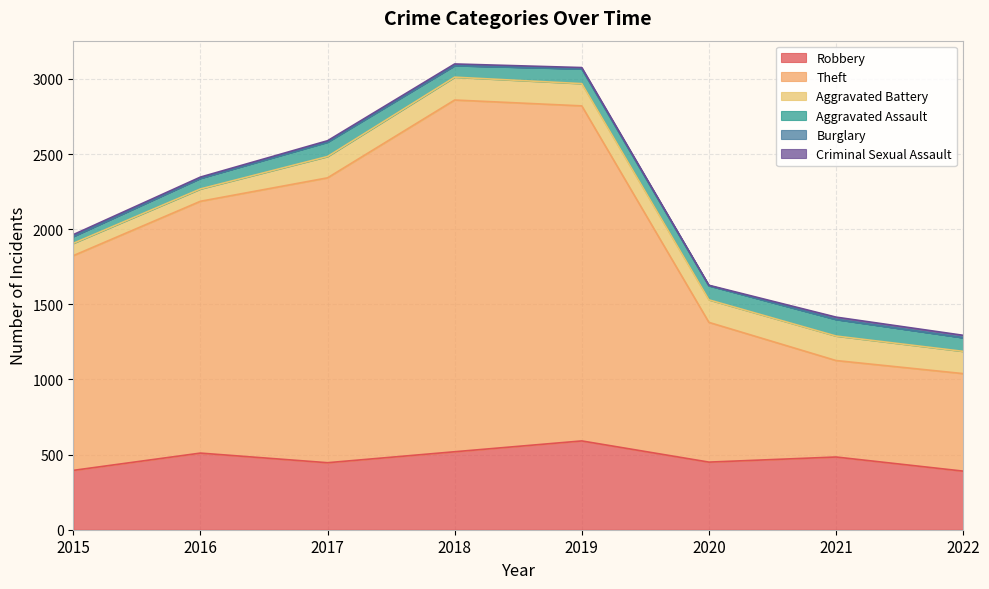

What is the value of the Aggravated Assault point at the 6th from the left?

94